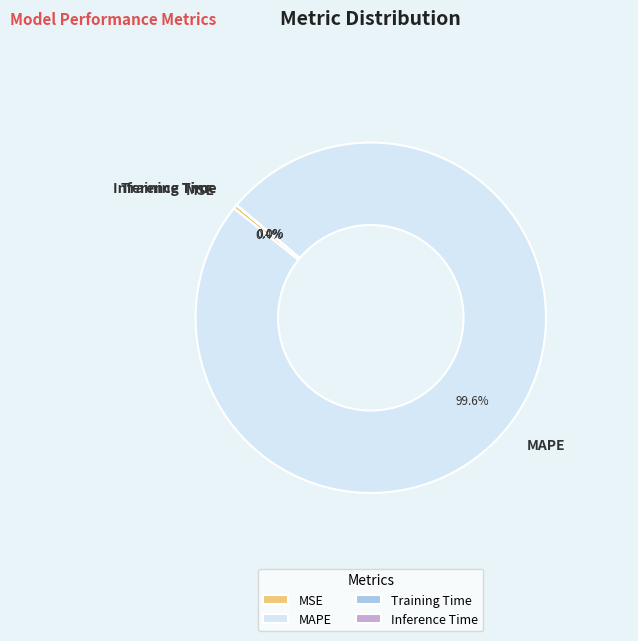

What is the largest slice in the pie chart?

MAPE